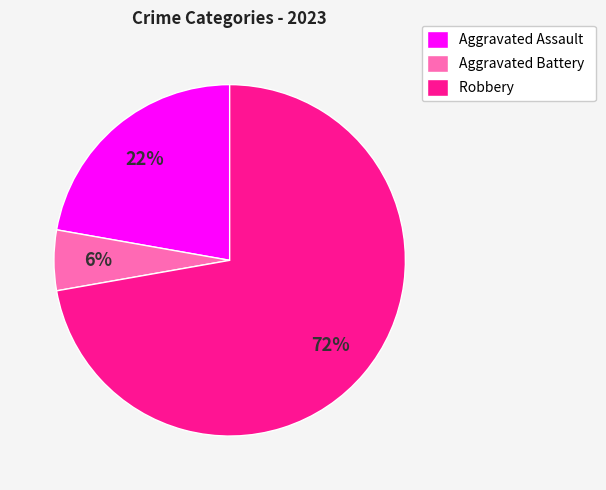

What percentage is the Aggravated Battery slice, to the nearest percent?

6%